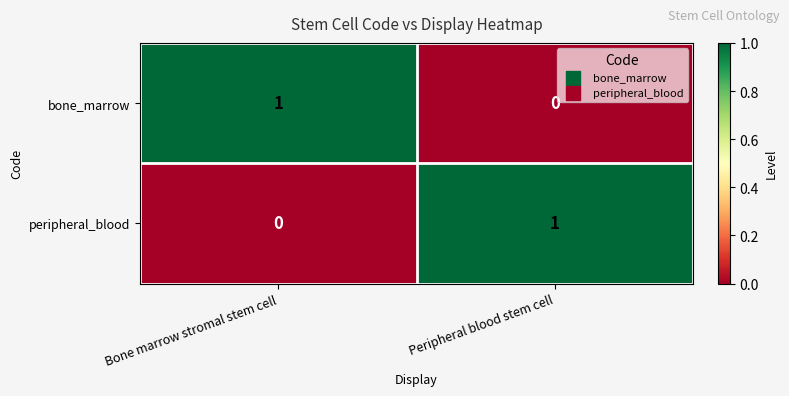

Rank the series at Bone marrow stromal stem cell from highest to lowest value.

bone_marrow, peripheral_blood